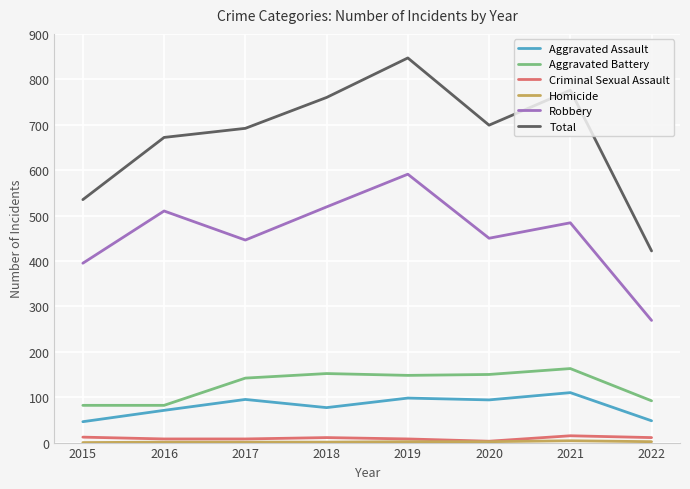

What is the greatest value displayed?

847